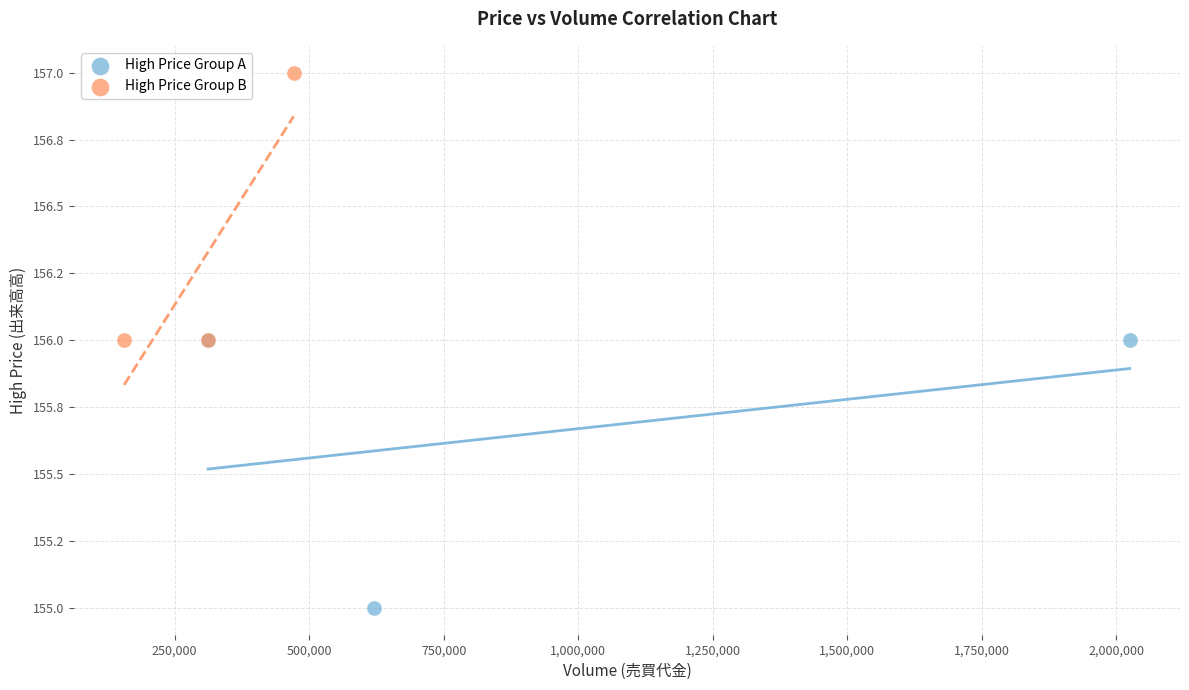

Which series reaches the minimum Y coordinate?

High Price Group A